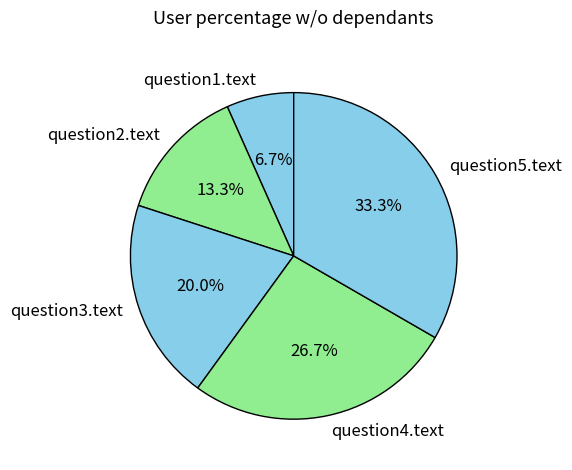

How many segments does this pie chart have?

5